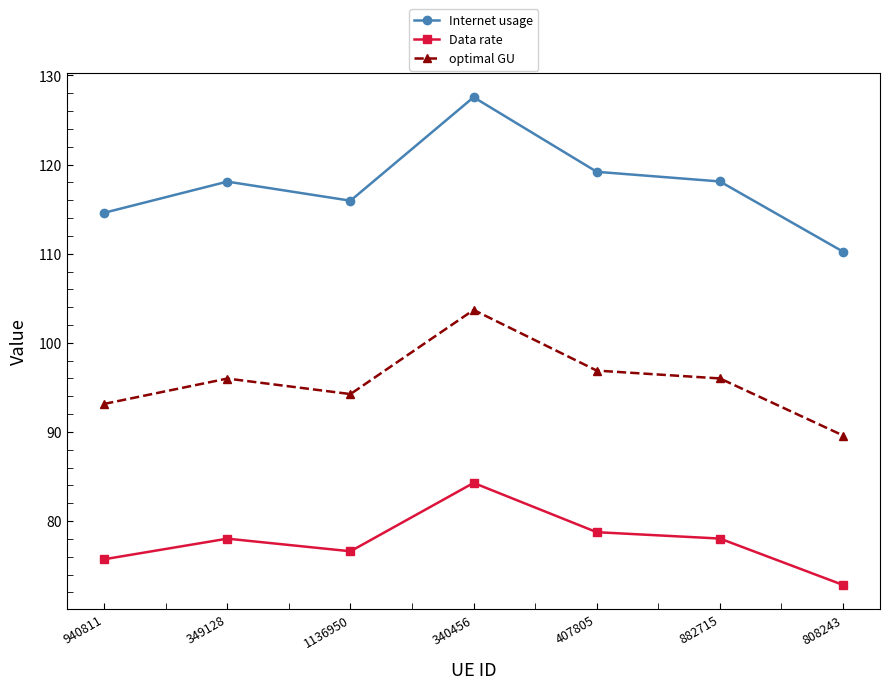

List the series in order of their overall mean, lowest first.

Data rate, optimal GU, Internet usage